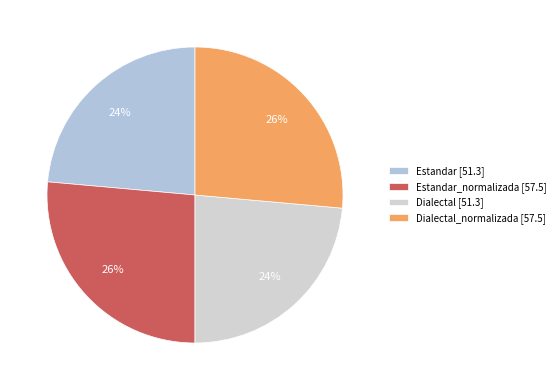

How many slices are in this pie chart?

4